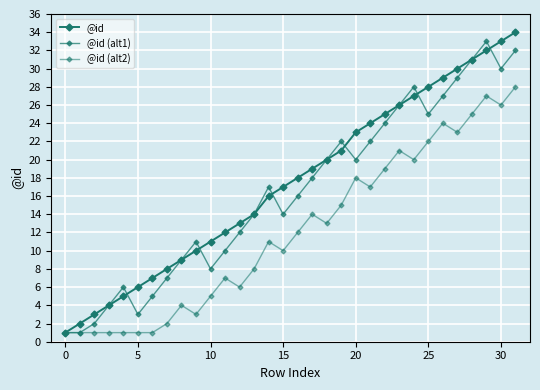

How many categories are shown in the chart?

32